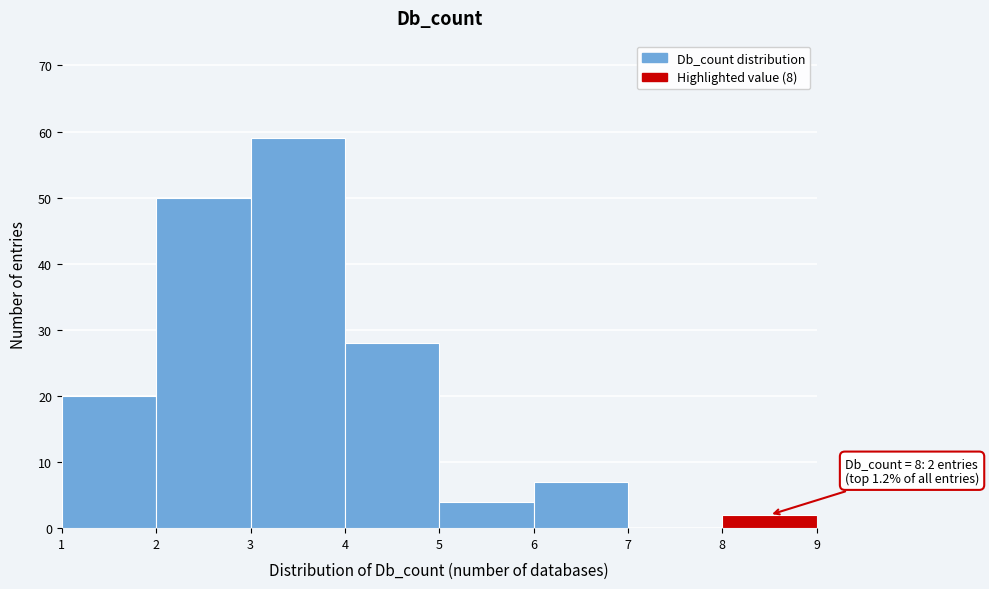

Over which range of the x-axis is the bar tallest?

3 to 4